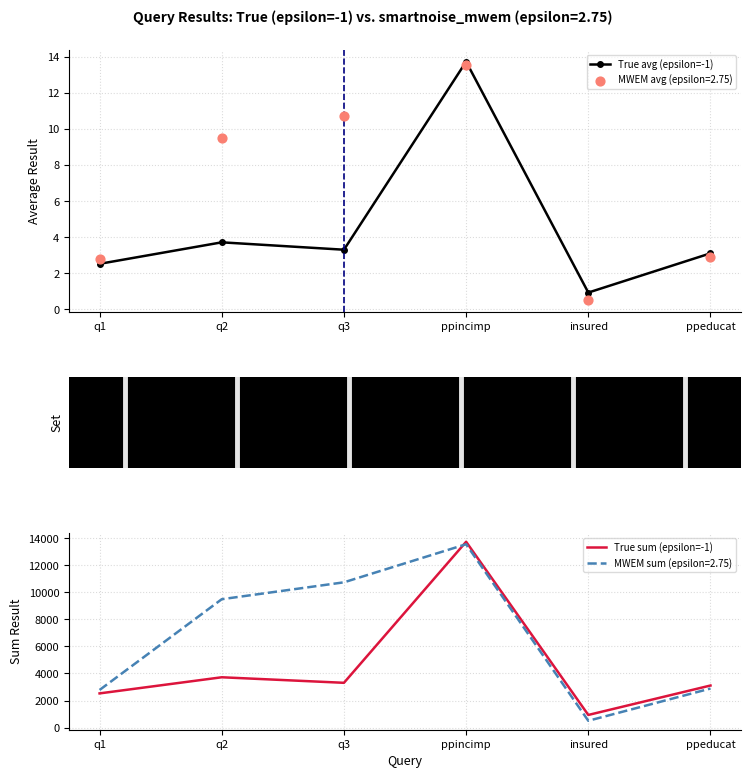

What is the value of the True avg (epsilon=-1) point at the 3rd from the left?

3.3